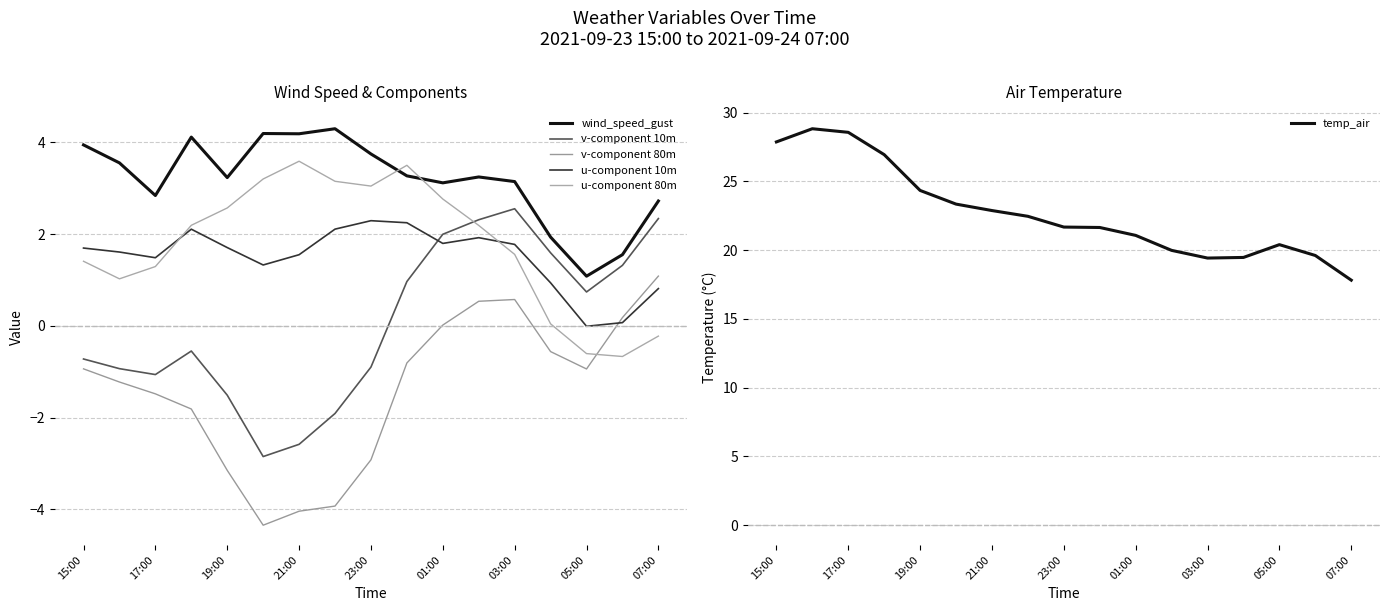

What is the highest value of the v-component 80m series?

1.1